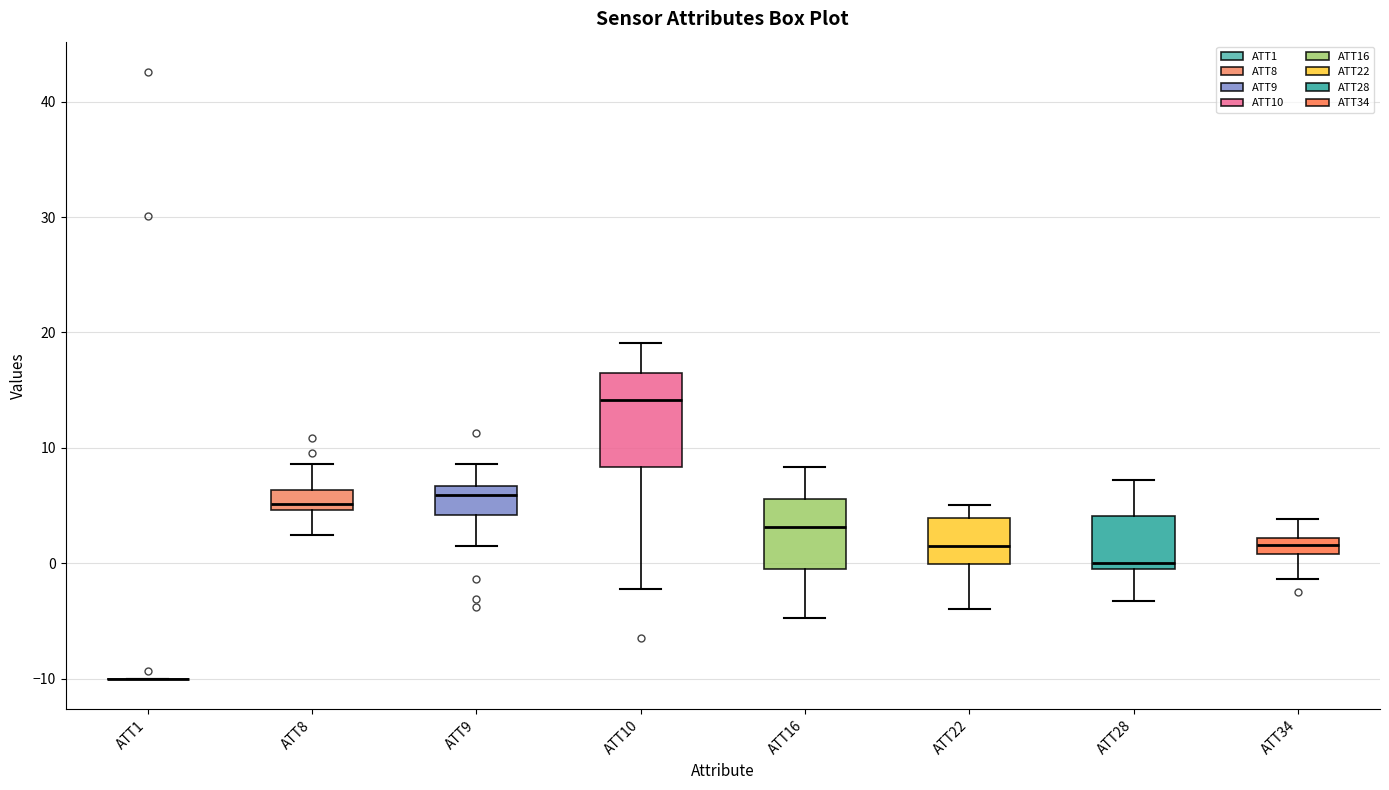

Where is the lower edge of the box for ATT8 on the y-axis? The values are not printed on the chart, so give them approximately, as read against the axis.

5